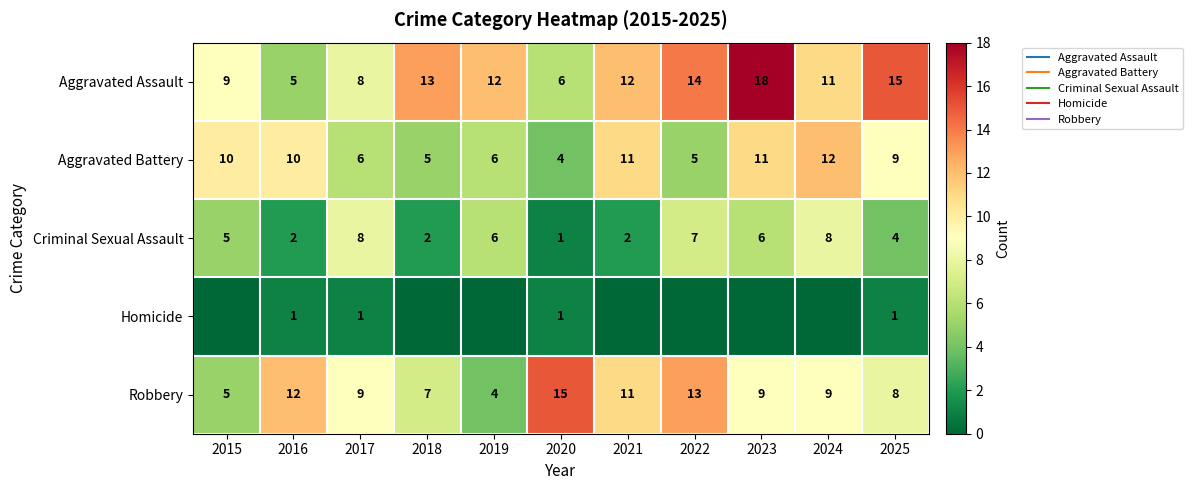

At which category is the sum across all series the highest?

2023